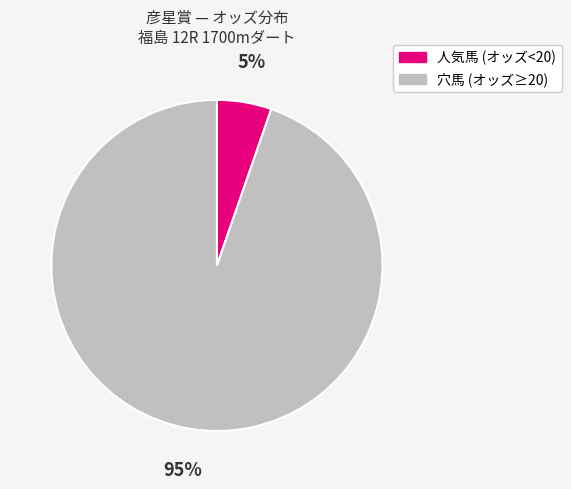

Is there any slice that represents more than half of the pie?

Yes